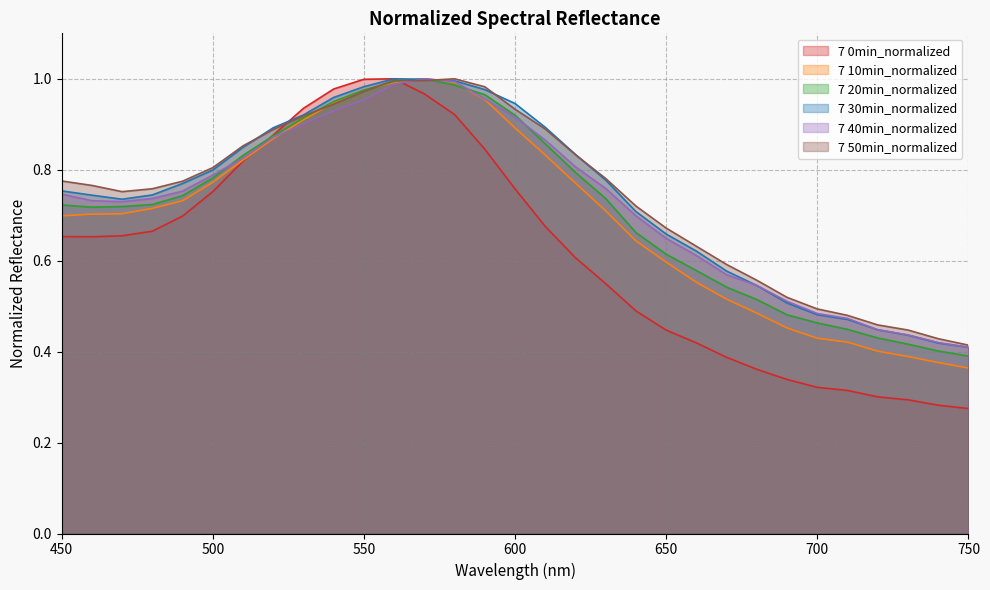

Between which two adjacent categories do 7 30min_normalized and 7 20min_normalized first intersect?

560 and 570